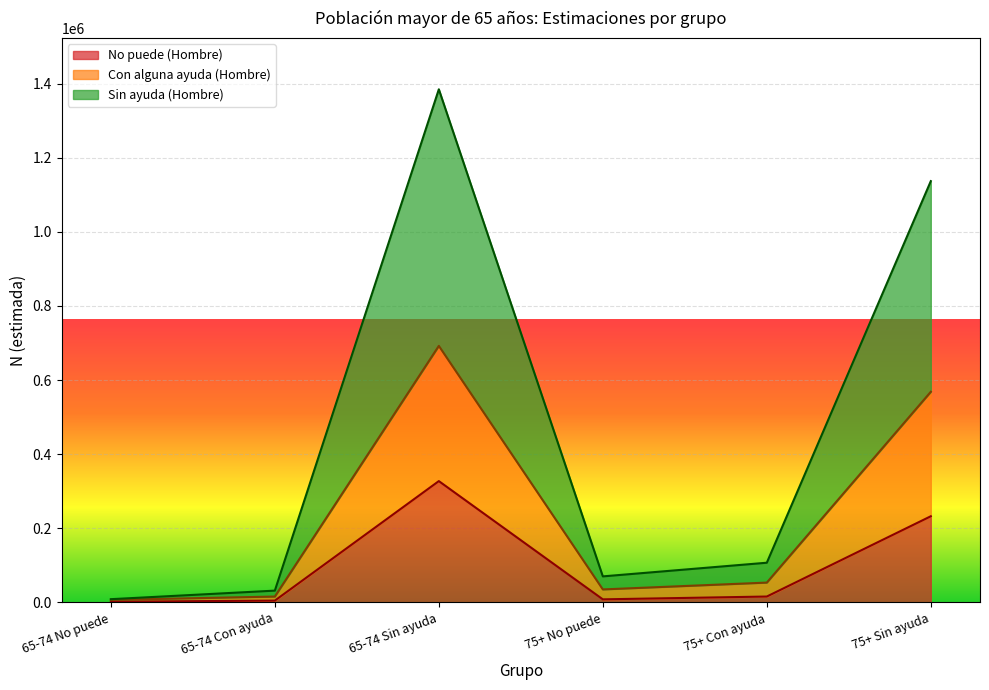

The value of Con alguna ayuda (Hombre) at 65-74 No puede is 8841. True or false?

True